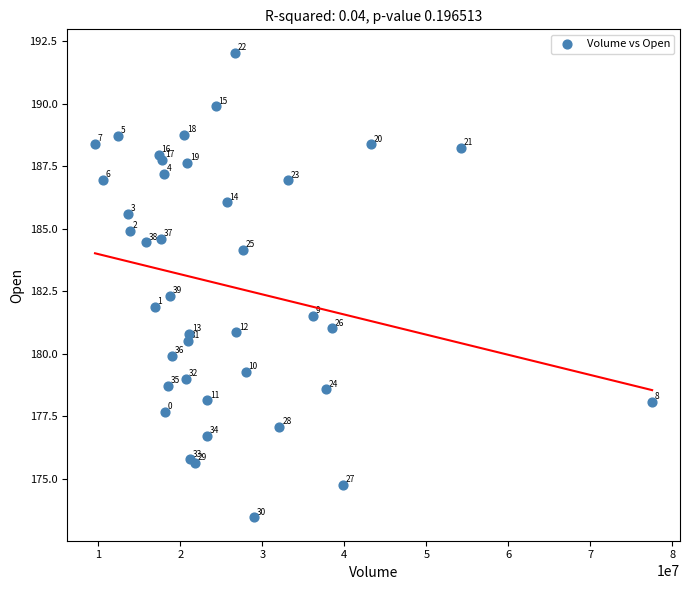

What Y value in the scatter plot is closest to 182?

181.9